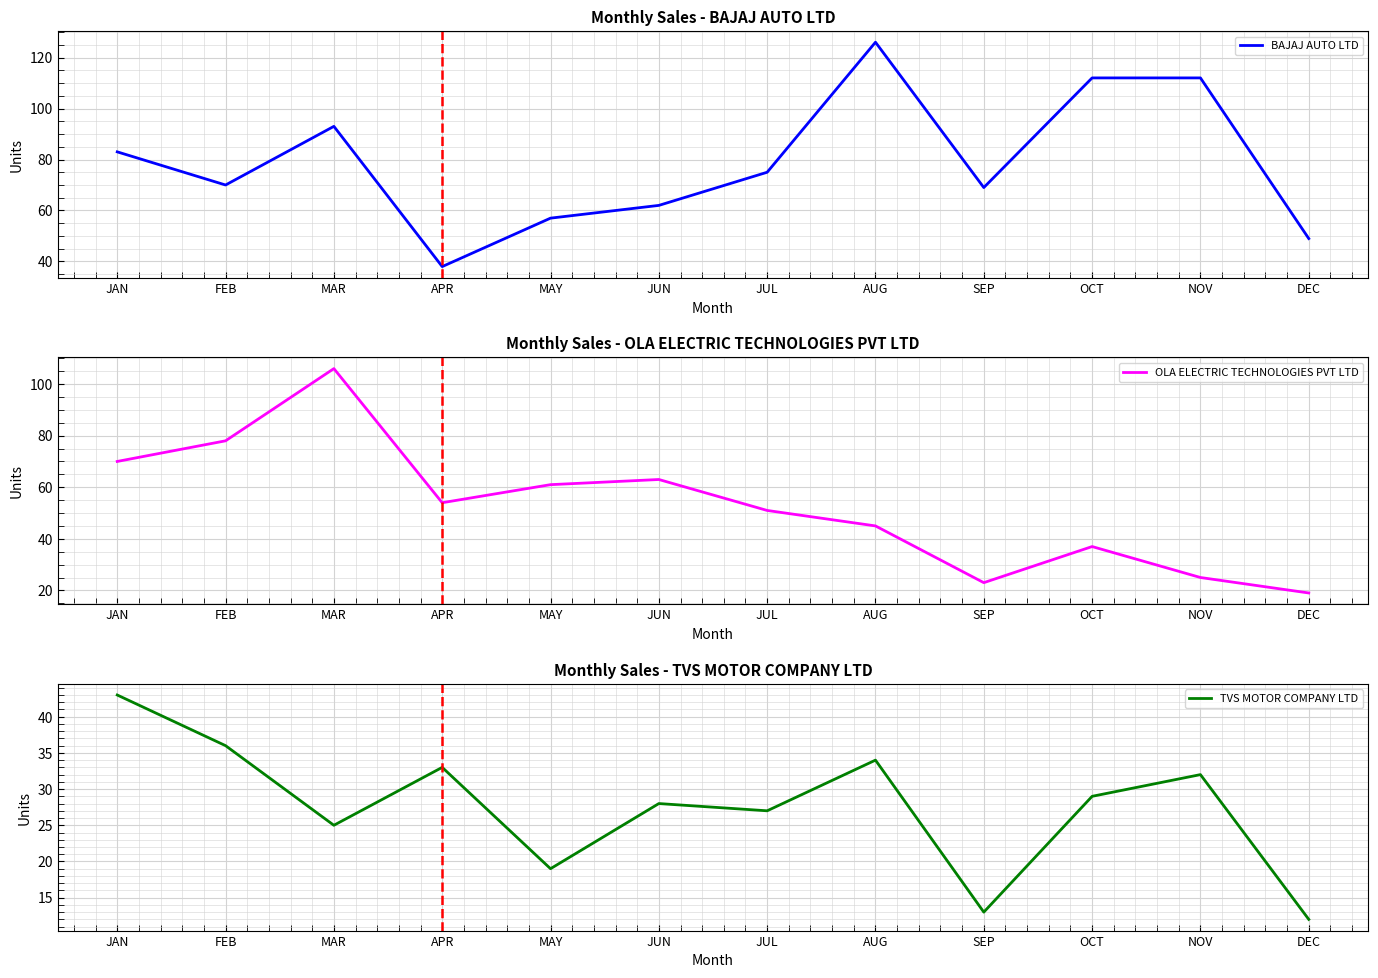

At which label is BAJAJ AUTO LTD closest to 82?

JAN